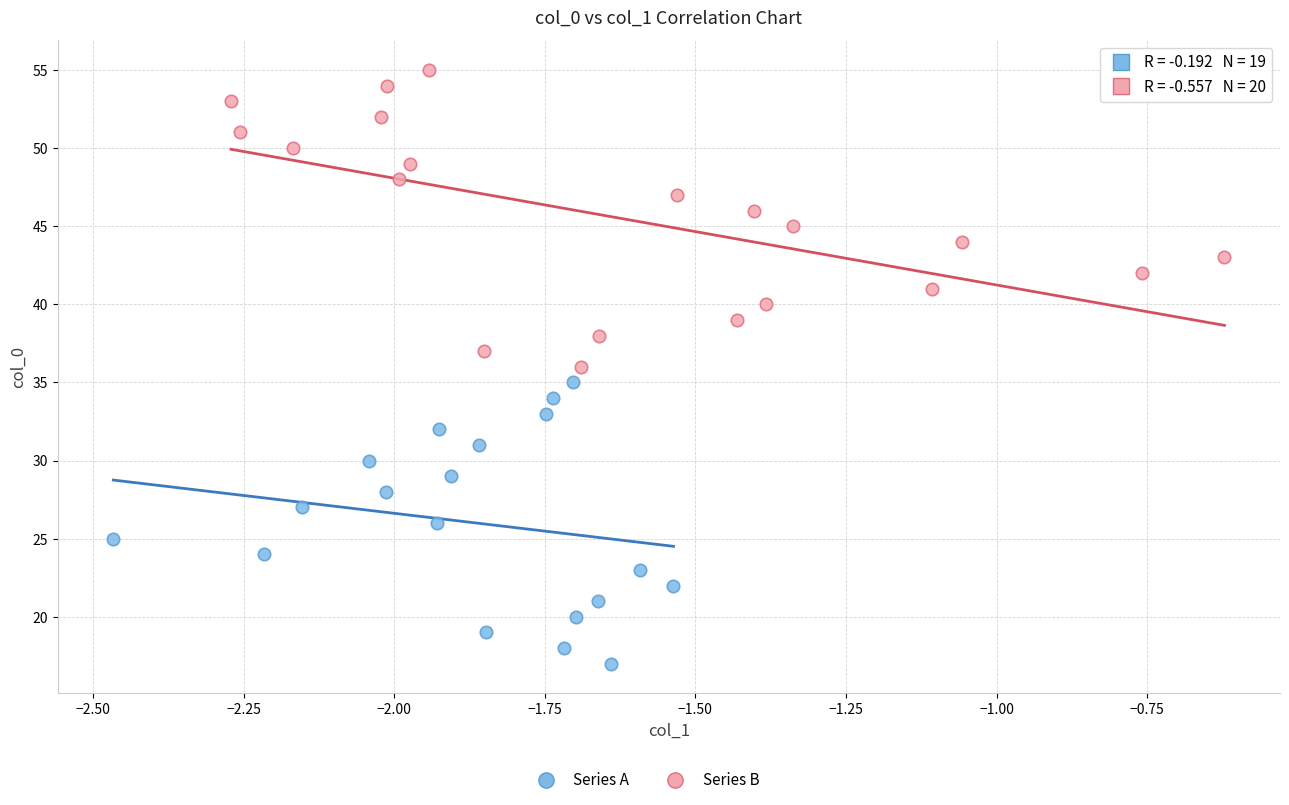

Which series reaches the minimum Y coordinate?

Series A